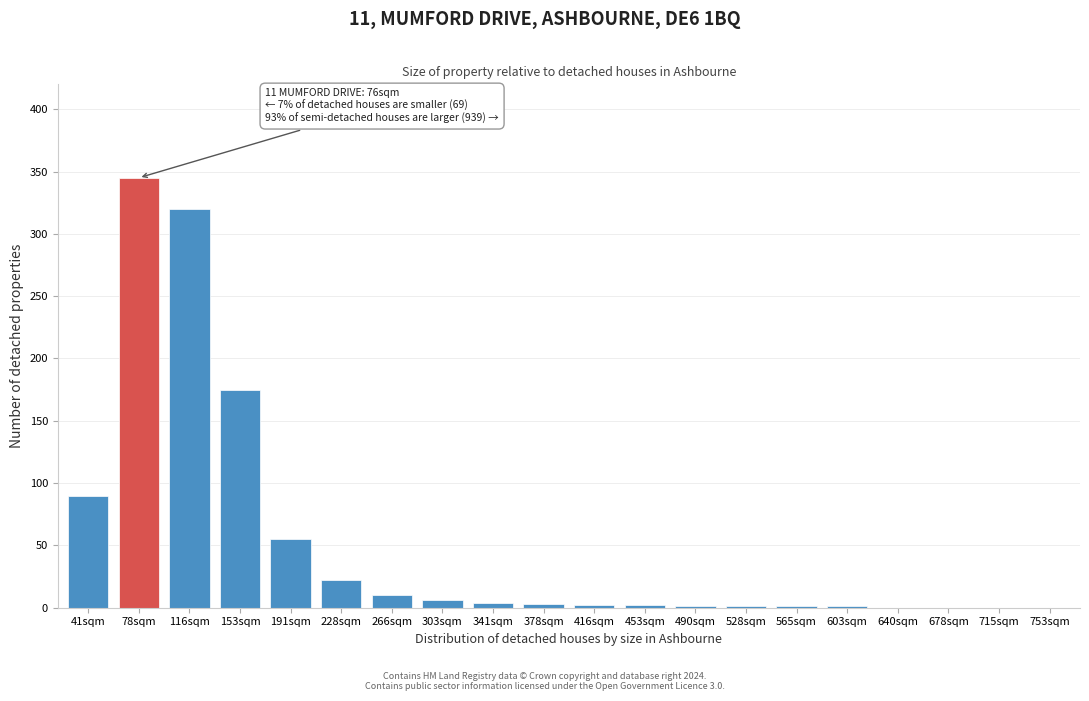

What value does the data have at 78sqm, to the nearest 50?

350